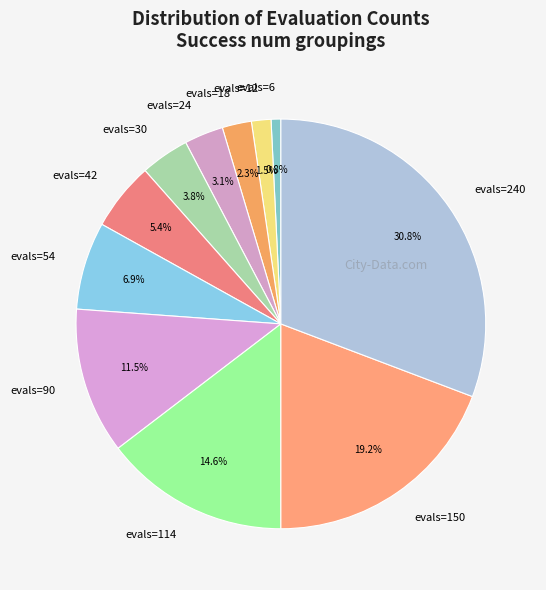

Approximately how many times larger is the value at evals=90 compared to evals=6?

15.0